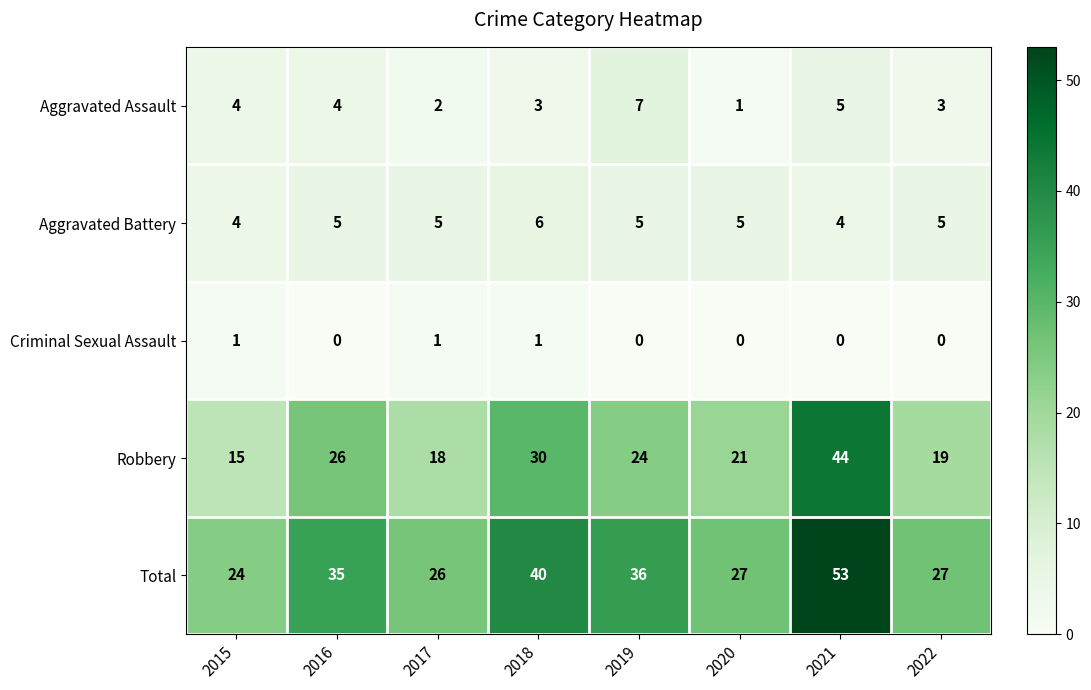

At how many categories does at least one series exceed 19?

8